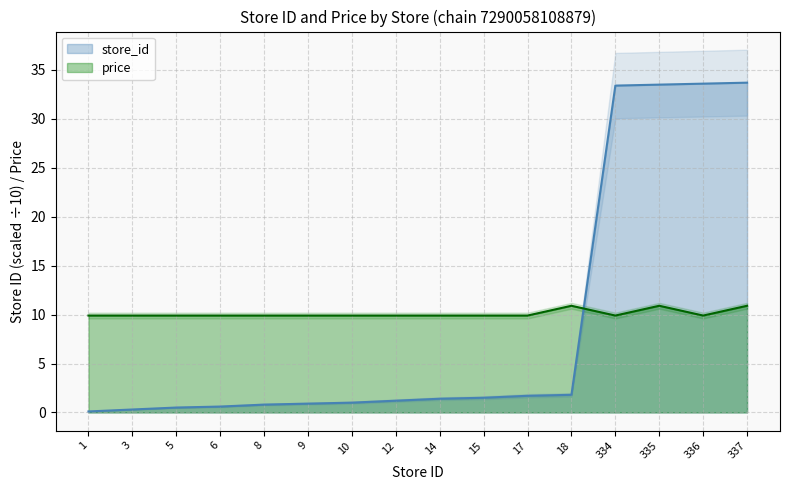

Reading left to right, what are all the values shown in this chart?

store_id: 1=0.1	3=0.3	5=0.5	6=0.6	8=0.8	9=0.9	10=1.0	12=1.2	14=1.4	15=1.5	17=1.7	18=1.8	334=33.4	335=33.5	336=33.6	337=33.7
price: 1=9.9	3=9.9	5=9.9	6=9.9	8=9.9	9=9.9	10=9.9	12=9.9	14=9.9	15=9.9	17=9.9	18=10.9	334=9.9	335=10.9	336=9.9	337=10.9